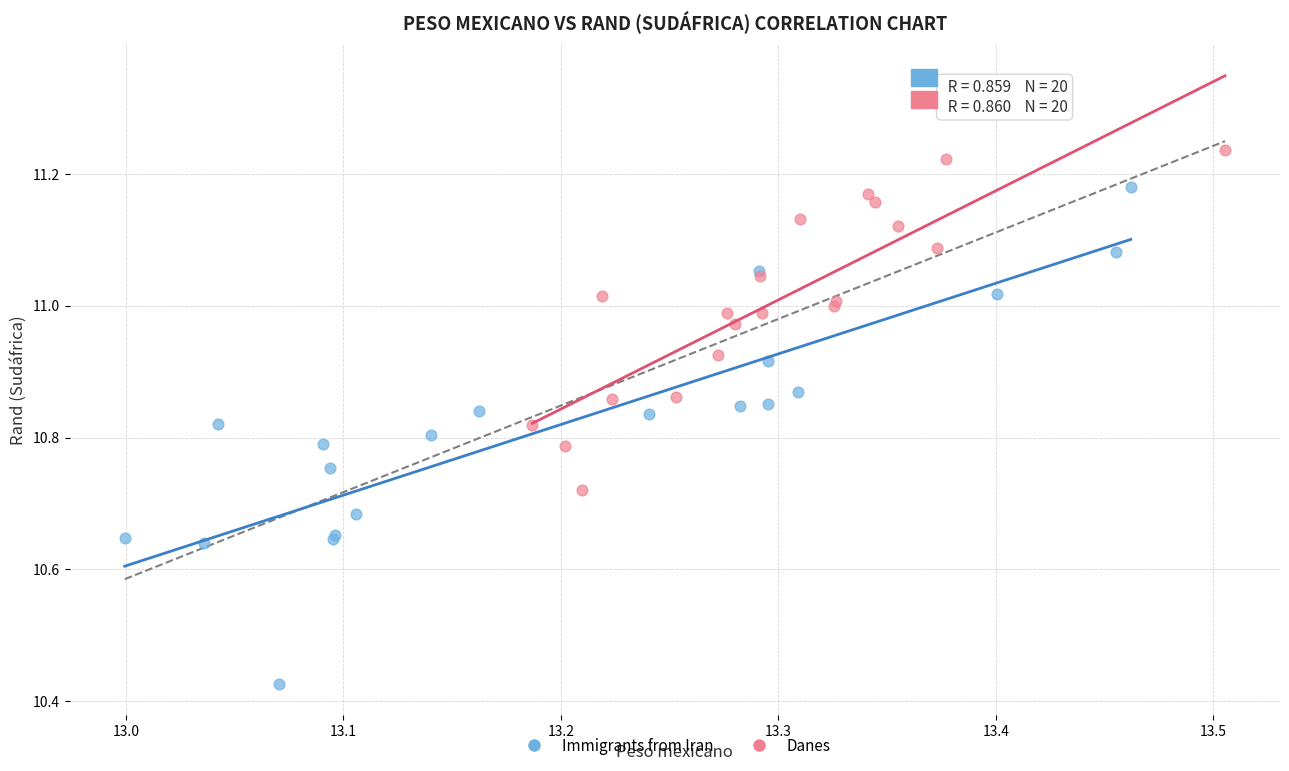

Which series contains the lowest Y value?

Immigrants from Iran